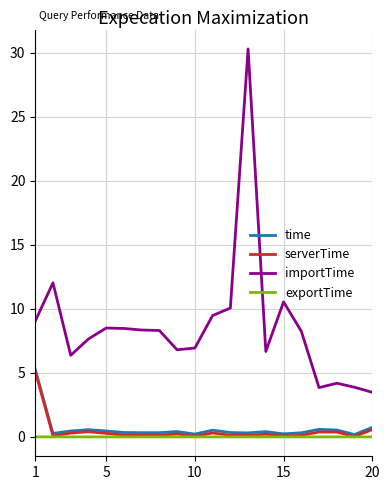

What is the difference between the second highest and minimum values in the importTime series?

8.5